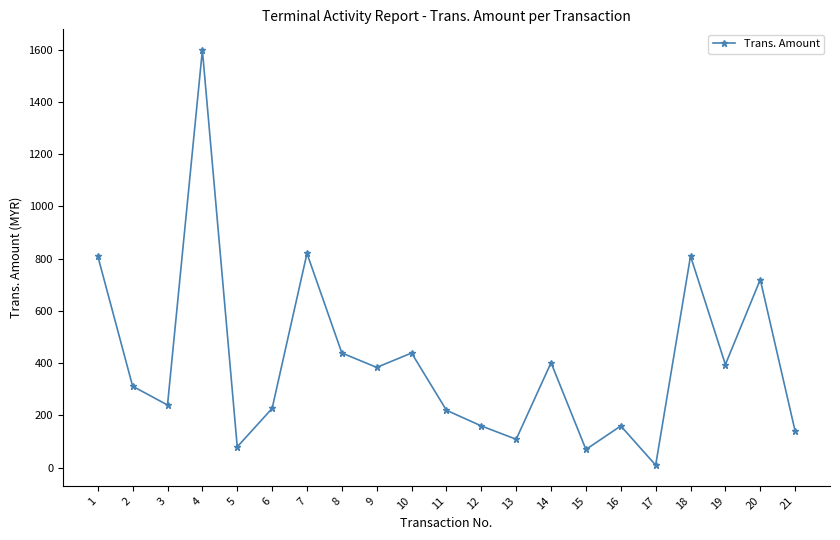

Where does the data first go above 312?

1